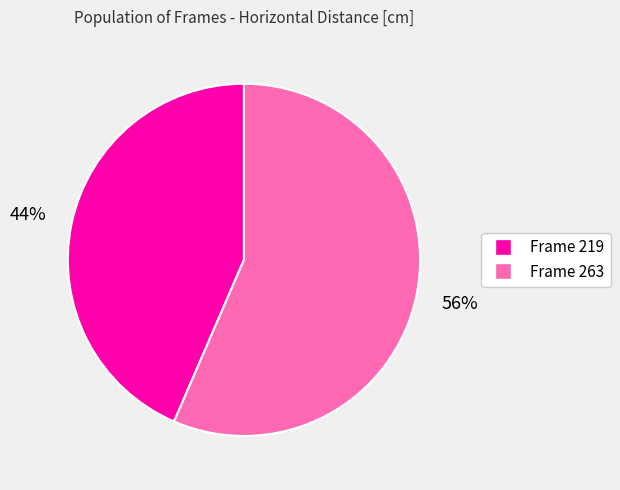

To the nearest percent, what is the average slice percentage?

50%